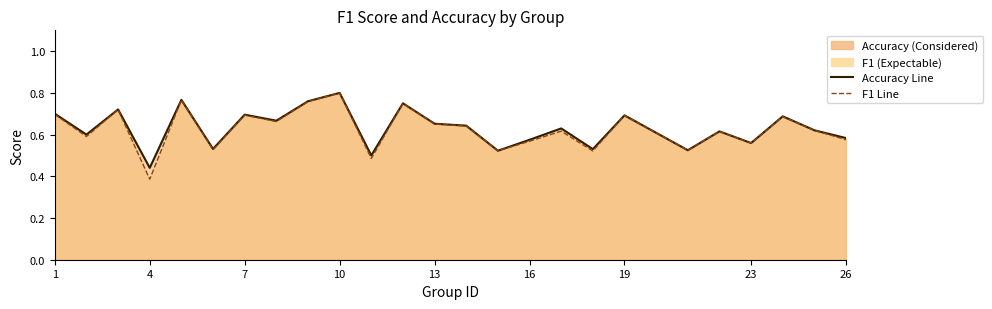

At 13, list the series in order from largest to smallest.

Accuracy, F1 Score